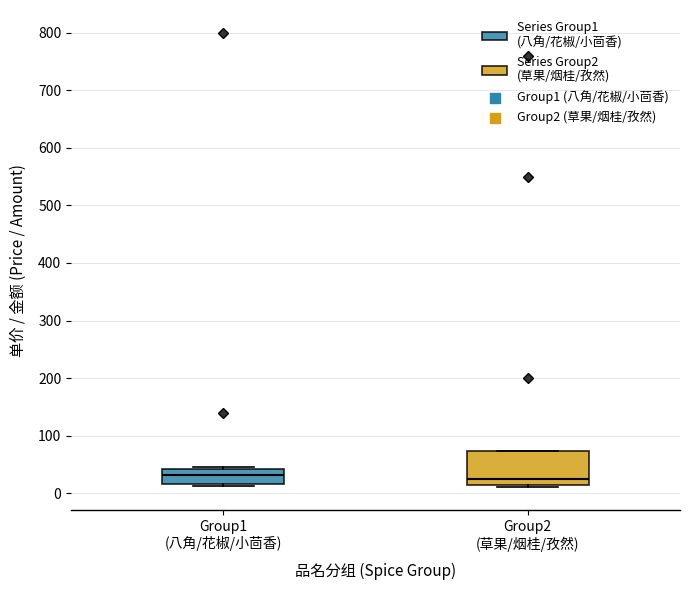

Where is the lower edge of the box for Group1 (八角/花椒/小茴香) on the y-axis? The values are not printed on the chart, so give them approximately, as read against the axis.

20